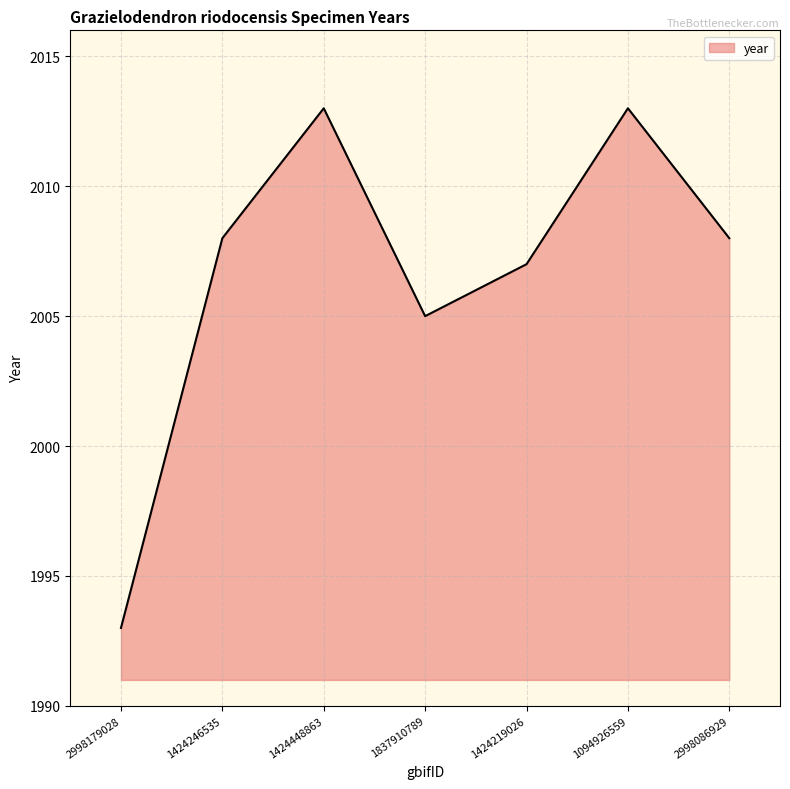

At which category does the data reach its first local peak?

1424448863